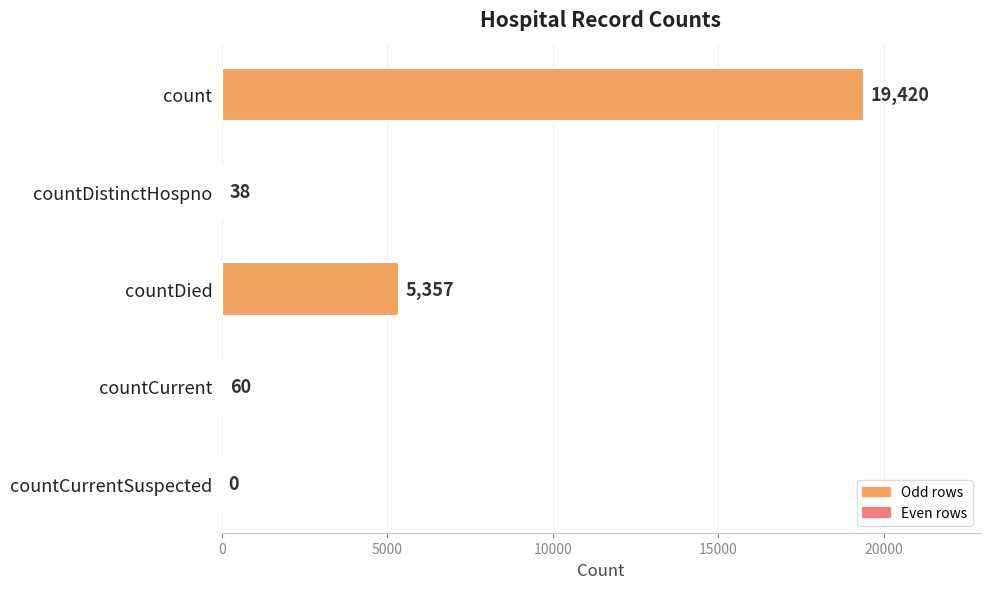

True or false: the data shows 0 at countCurrentSuspected.

True